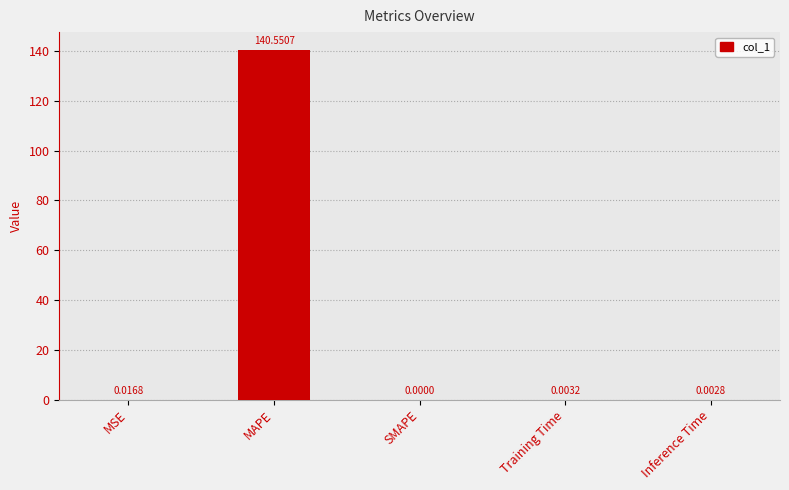

Where is the data nearest to the value 70?

MSE